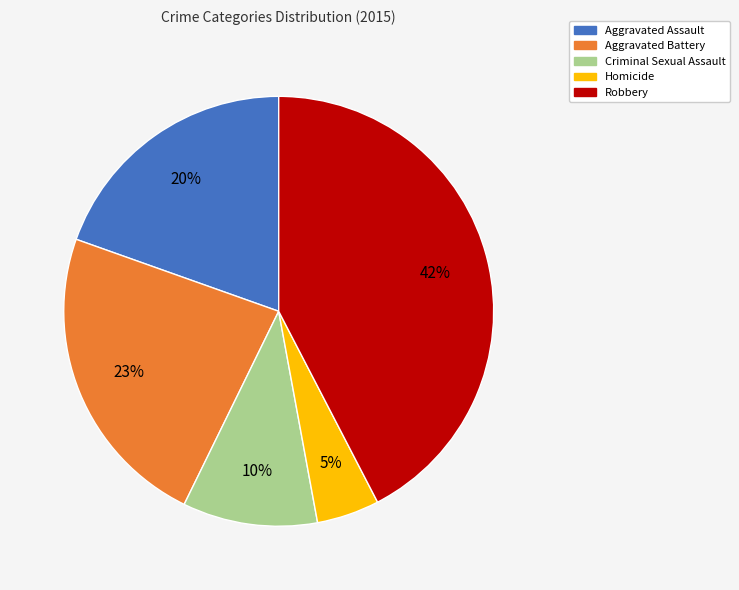

Combined, do Aggravated Battery and Homicide account for over 50%?

No